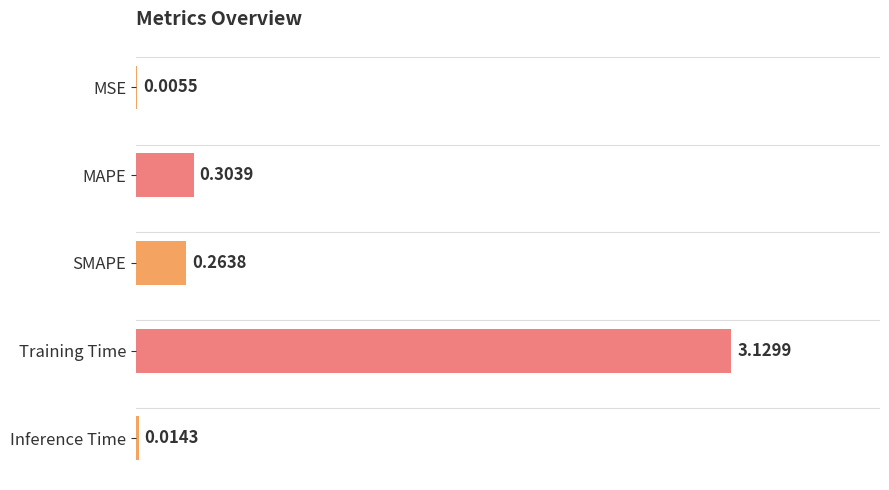

What is the sum of all values?

3.7